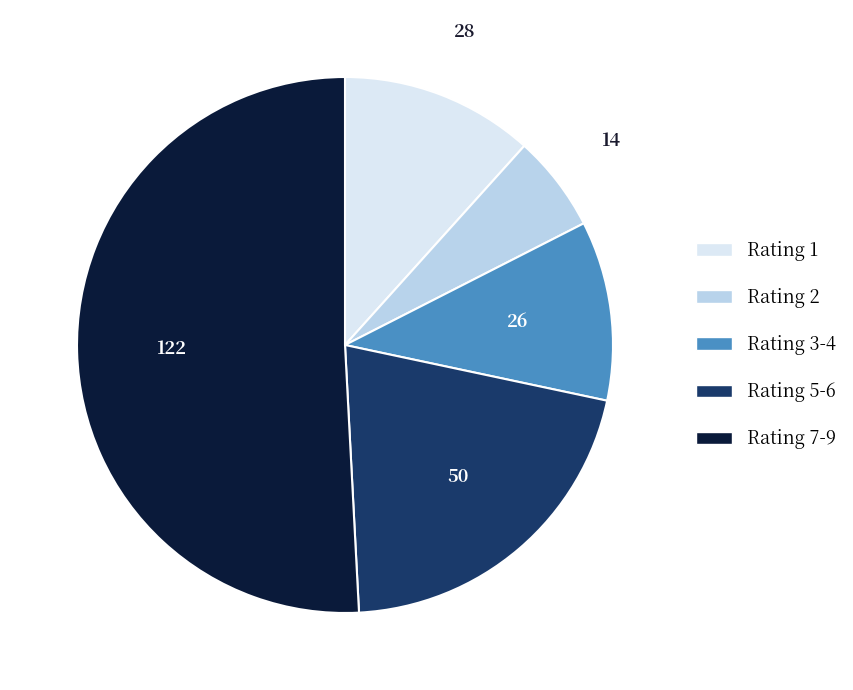

How many slices are in this pie chart?

5